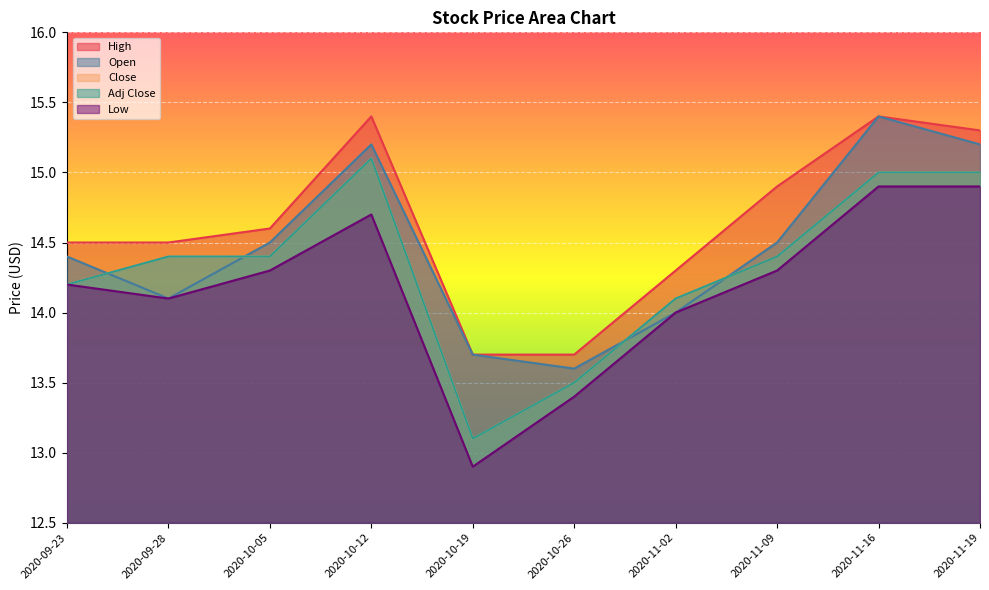

Reading left to right, extract all data points from this chart.

High: 14.5	14.5	14.6	15.4	13.7	13.7	14.3	14.9	15.4	15.3
Open: 14.4	14.1	14.5	15.2	13.7	13.6	14.0	14.5	15.4	15.2
Close: 14.2	14.4	14.4	15.1	13.1	13.5	14.1	14.4	15.0	15.0
Adj Close: 14.2	14.4	14.4	15.1	13.1	13.5	14.1	14.4	15.0	15.0
Low: 14.2	14.1	14.3	14.7	12.9	13.4	14.0	14.3	14.9	14.9